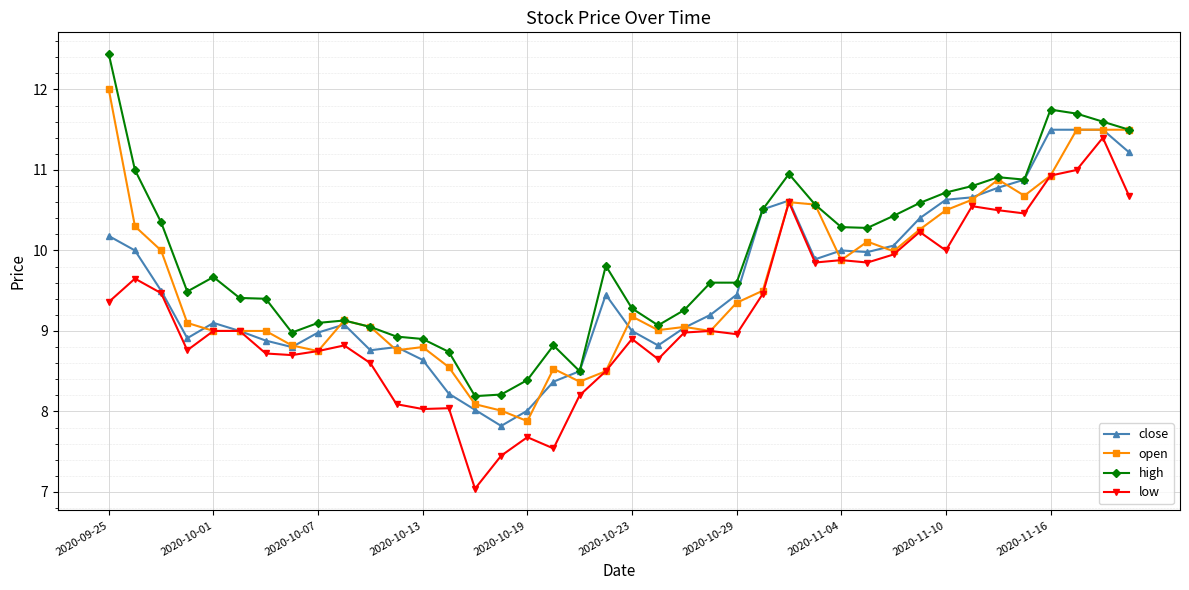

True or false: close has more than 1 interior local peaks.

True